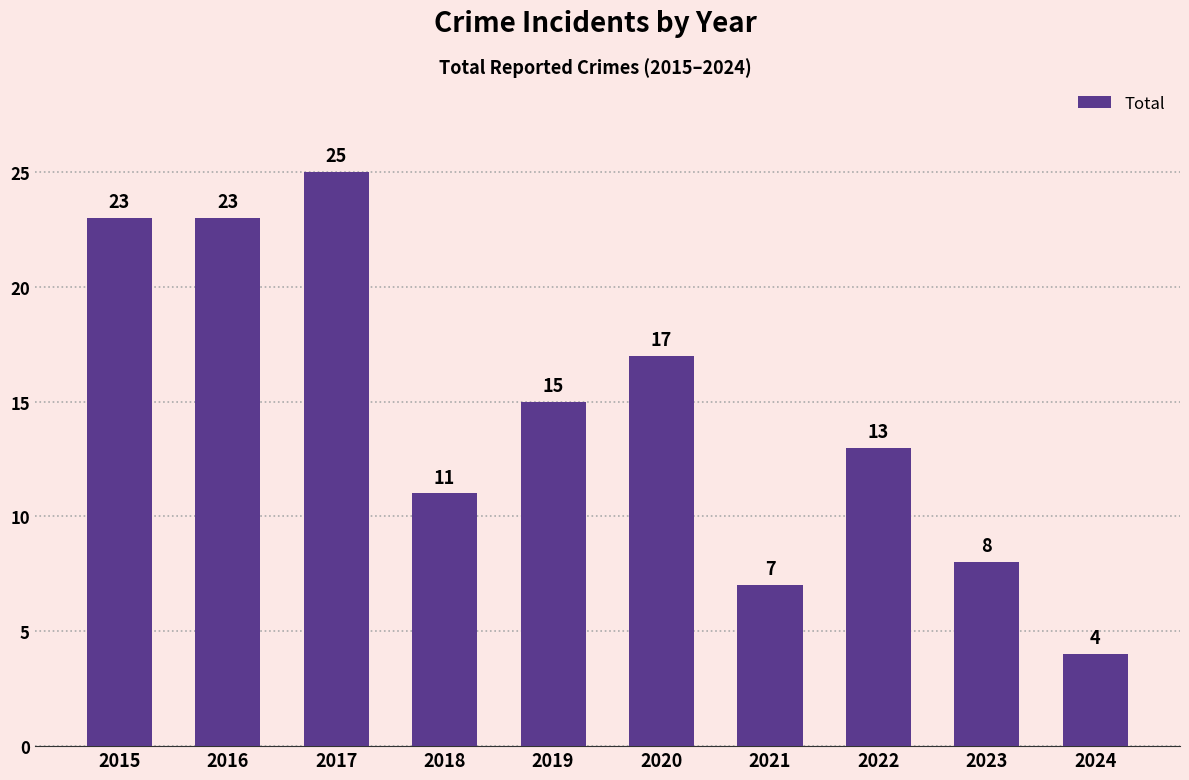

How many data points are less than 15?

5